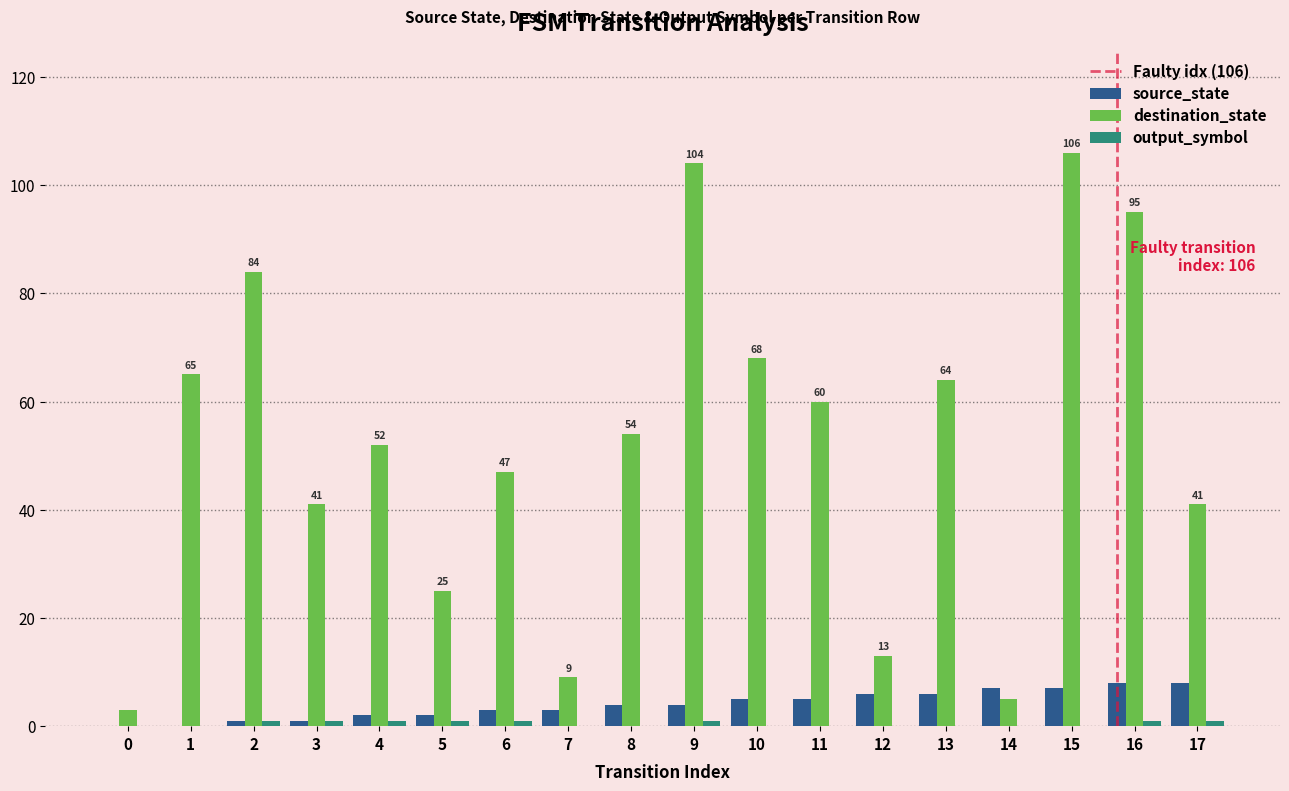

Does the chart contain stacked bars?

No